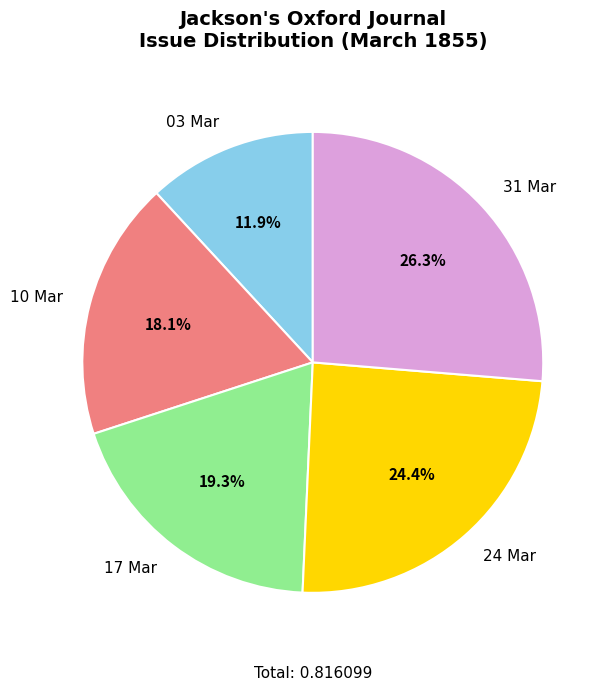

Rank the categories by value from lowest to highest.

03 Mar, 10 Mar, 17 Mar, 24 Mar, 31 Mar